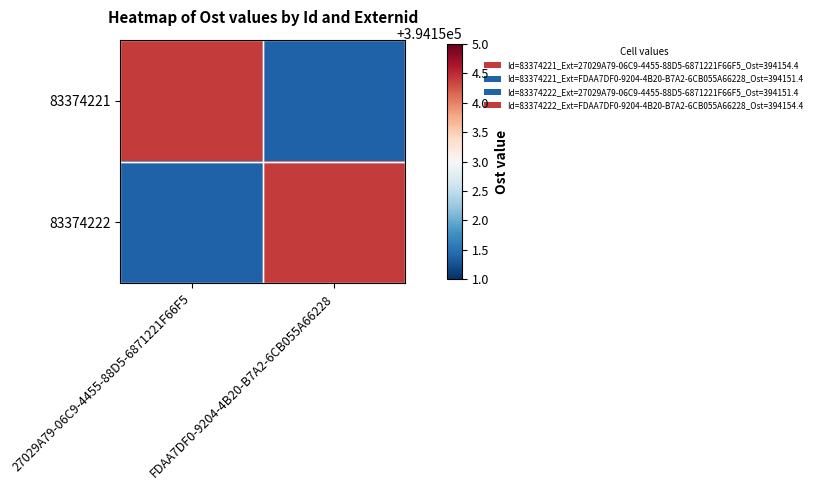

Reading left to right, what are all the values shown in this chart?

83374221: 27029A79-06C9-4455-88D5-6871221F66F5=394154.4	FDAA7DF0-9204-4B20-B7A2-6CB055A66228=394151.4
83374222: 27029A79-06C9-4455-88D5-6871221F66F5=394151.4	FDAA7DF0-9204-4B20-B7A2-6CB055A66228=394154.4